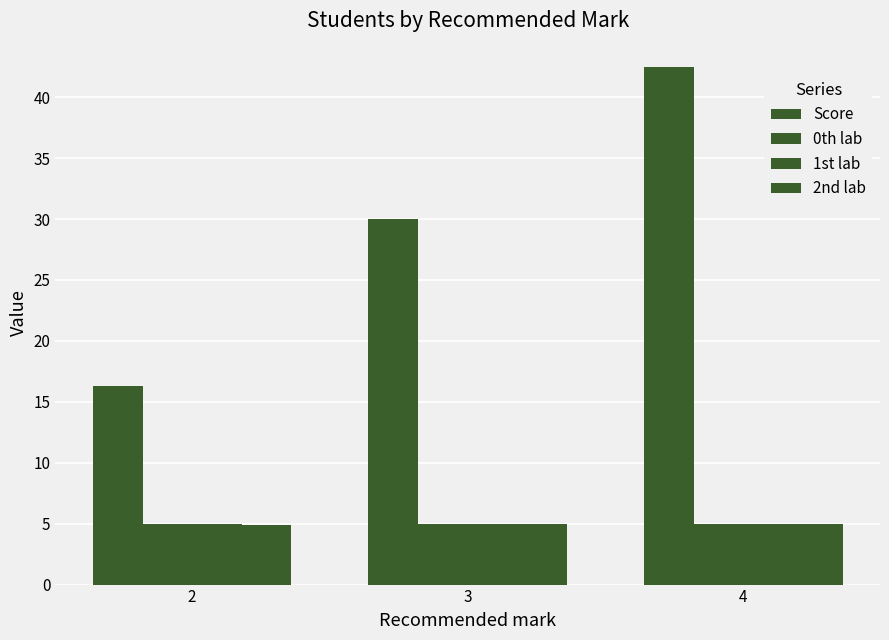

How many bars are there in each group?

4